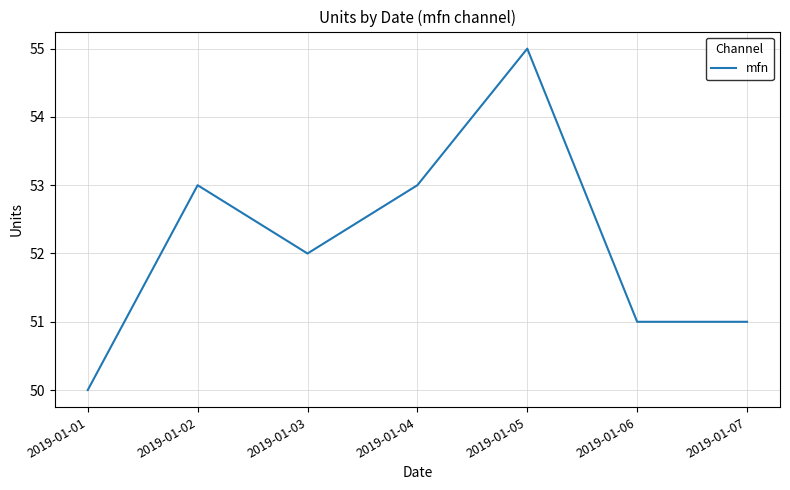

Between 2019-01-01 and 2019-01-03, which is larger?

2019-01-03